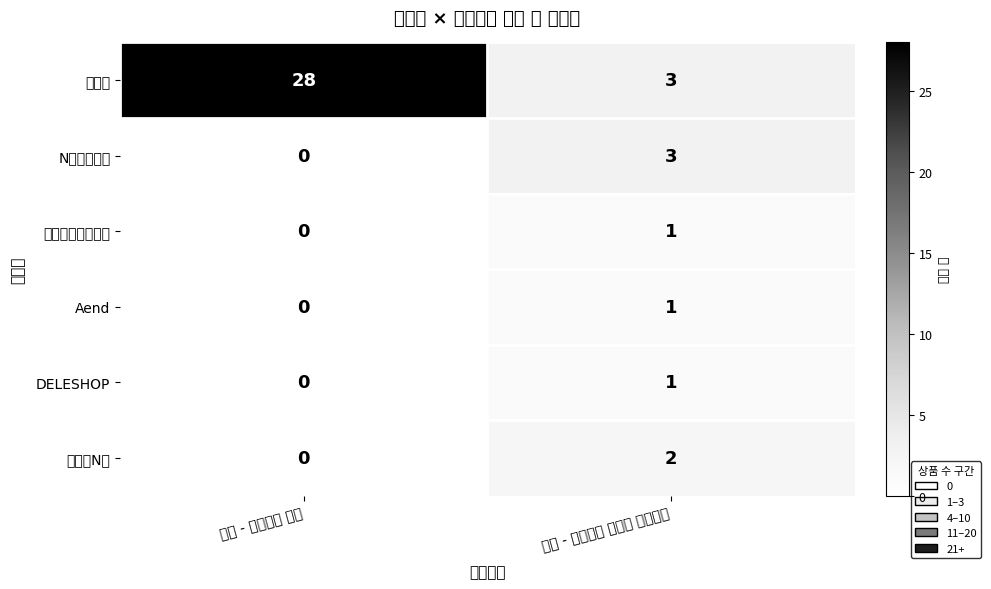

Between 일반 - 가격비교 상품 and 일반 - 가격비교 비매칭 일반상품, which series saw the biggest shift?

네이버